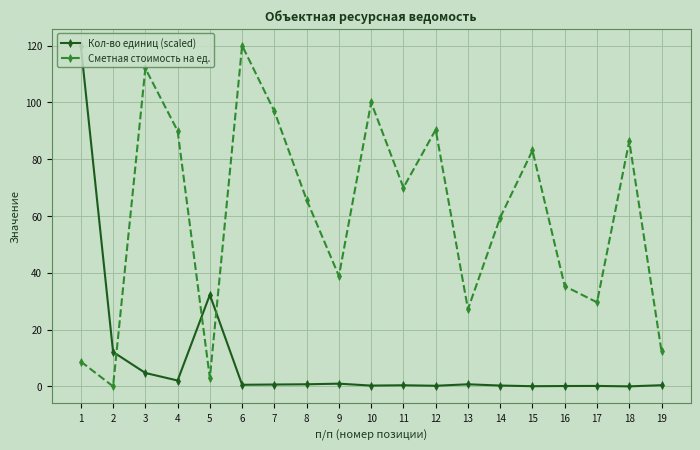

The Сметная стоимость на ед. series shows 52.7 at 17. True or false?

False